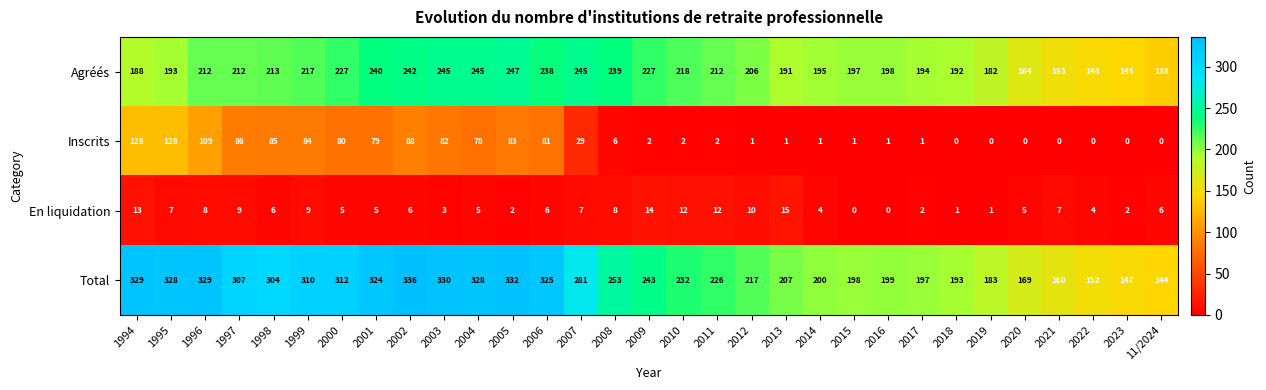

True or false: Total has a value of 217 at 2012.

True